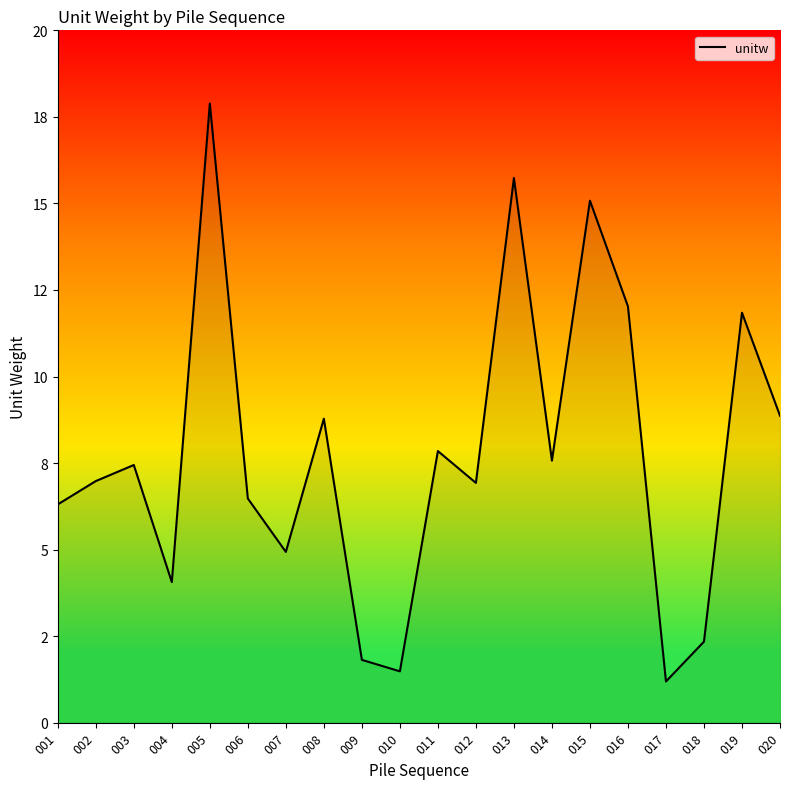

List the labels in order of value, largest first.

005, 013, 015, 016, 019, 020, 008, 011, 014, 003, 002, 012, 006, 001, 007, 004, 018, 009, 010, 017